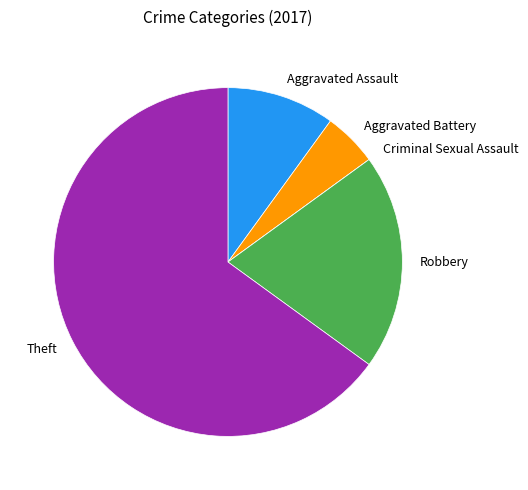

What is the largest slice in the pie chart?

Theft